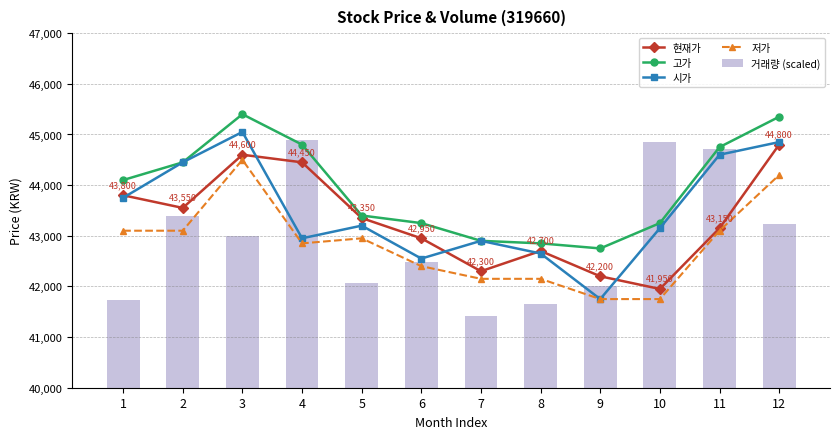

How many distinct data groups are displayed?

5